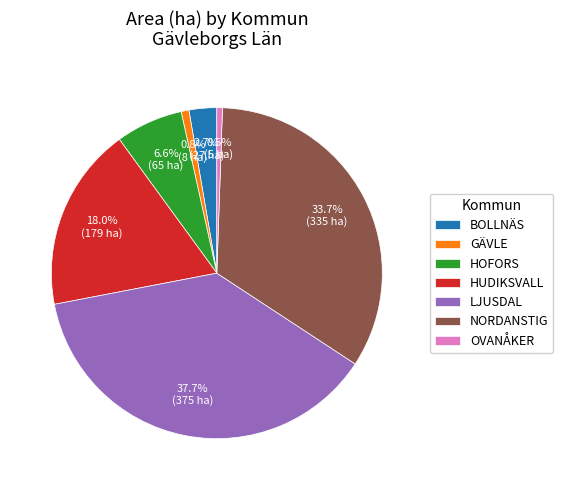

How many segments does this pie chart have?

7